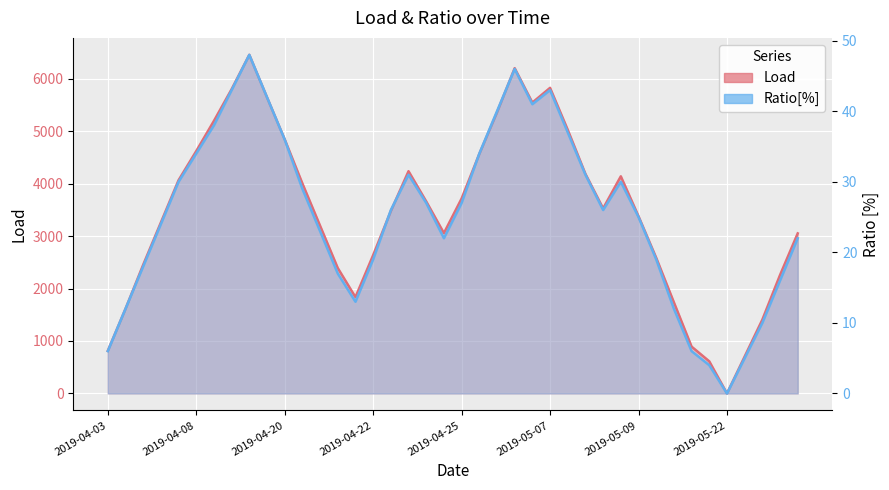

Which category has the lowest value across all series?

2019-05-22